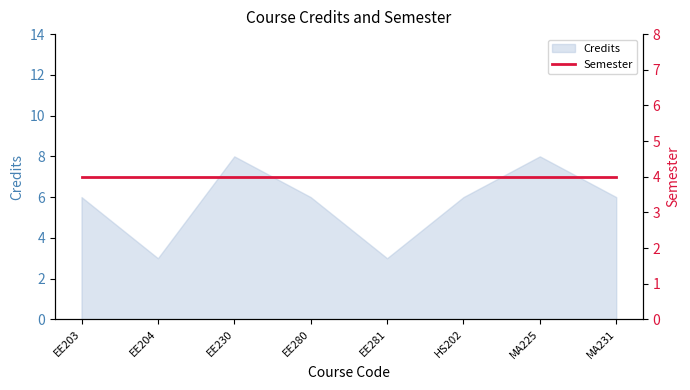

List the labels in order of value, largest first.

EE230, MA225, EE203, EE280, HS202, MA231, EE204, EE281